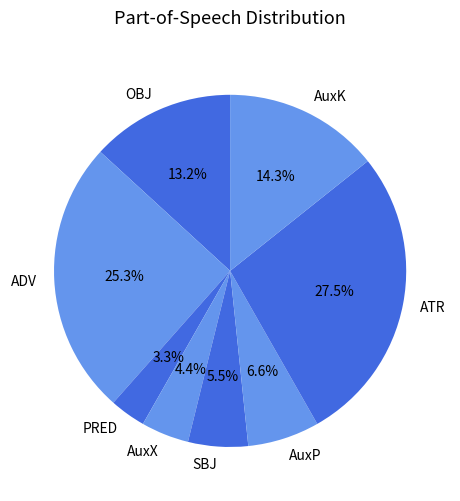

Between PRED and ATR, which is larger?

ATR